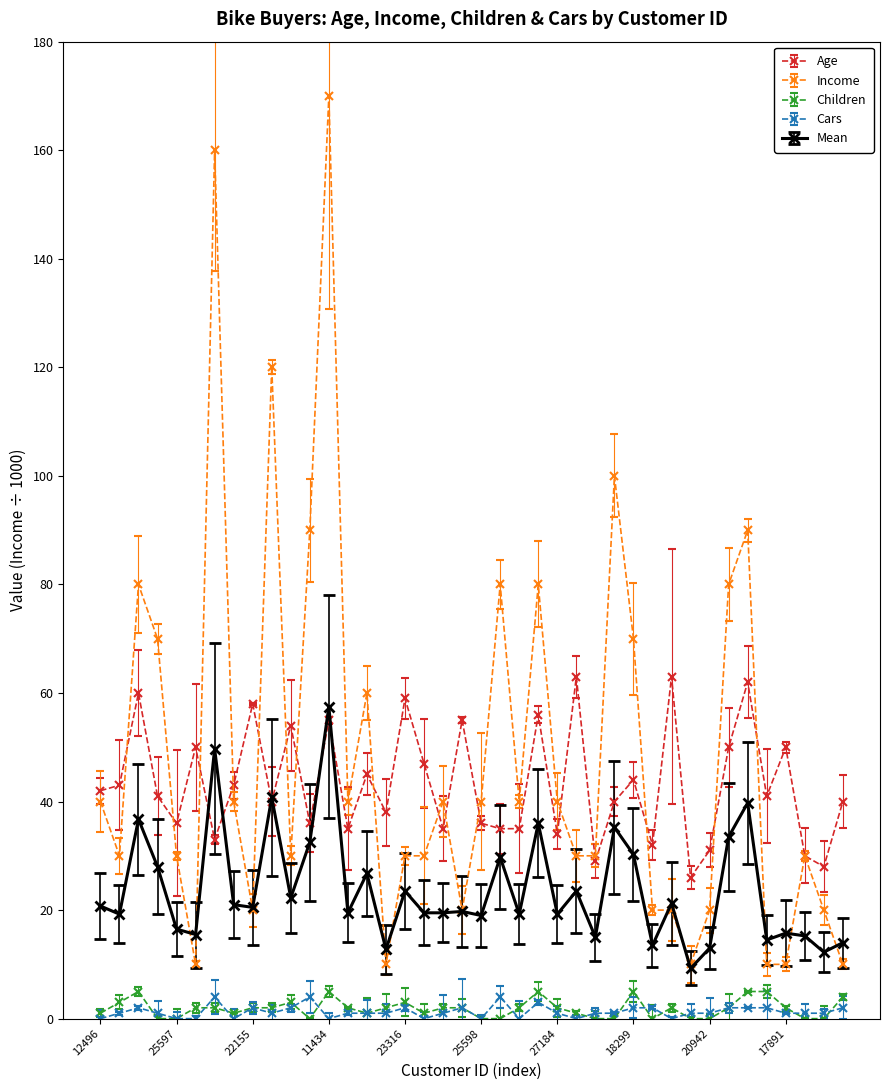

True or false: Children has more than 2 points higher than both neighbors.

True